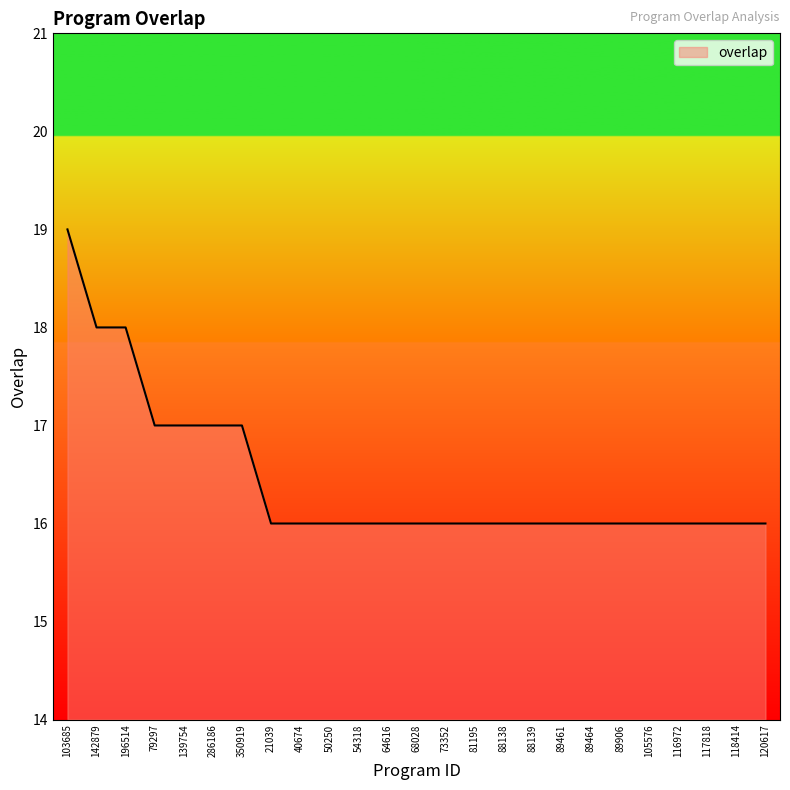

What is the change in value from 286186 to 89906?

-1